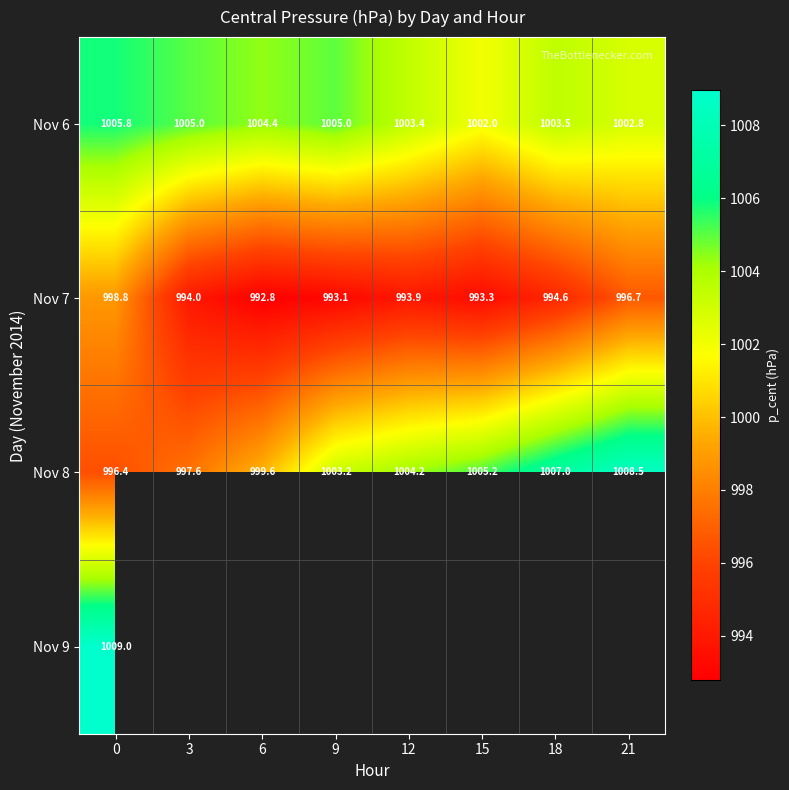

Is the value of Nov 7 at 0 greater than the value of Nov 8 at 12?

No